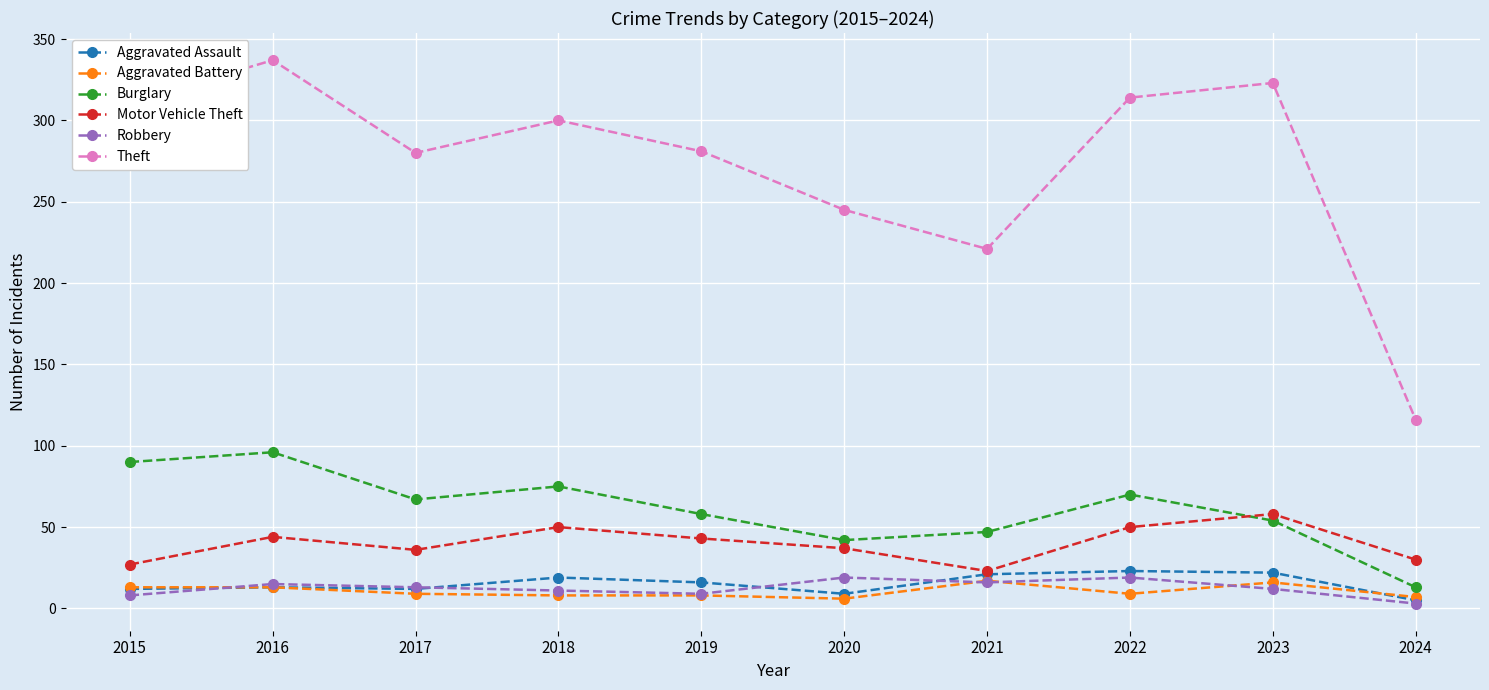

Between 2021 and 2024, which series saw the biggest shift?

Theft